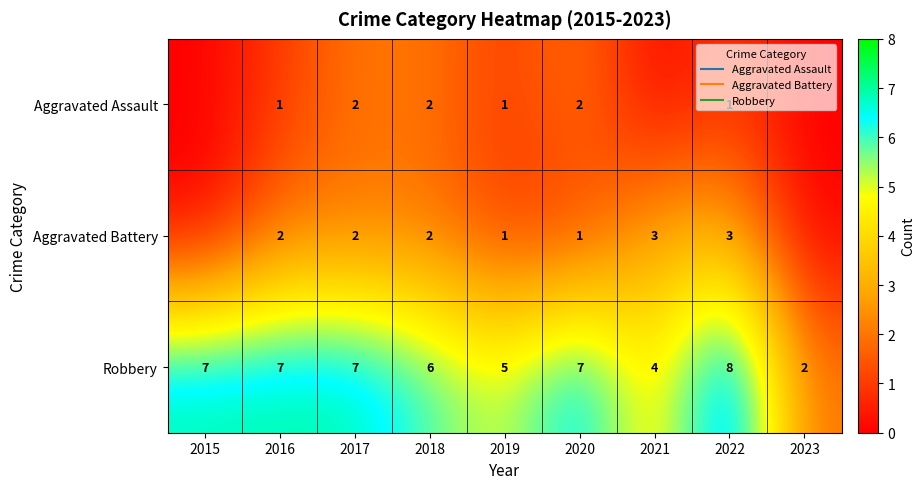

What is the sum of all Robbery values?

53